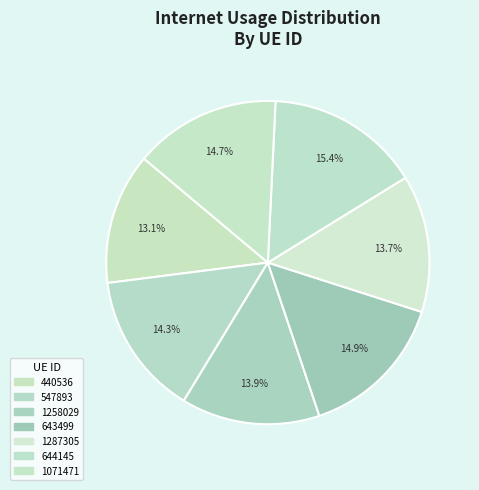

Is it true that 547893 is 25% of the pie?

False